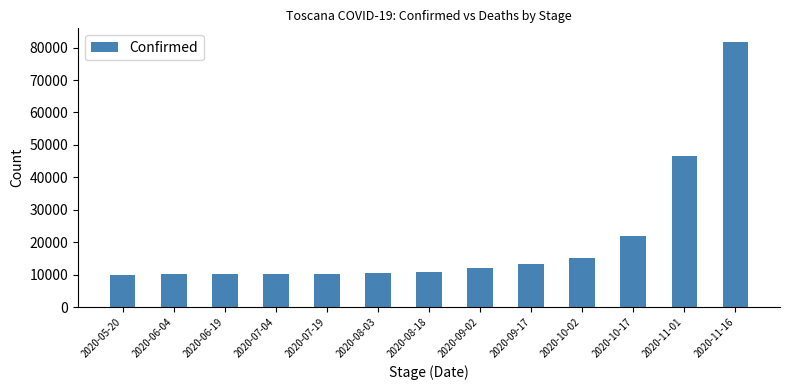

Where is the data nearest to the value 45909?

2020-11-01